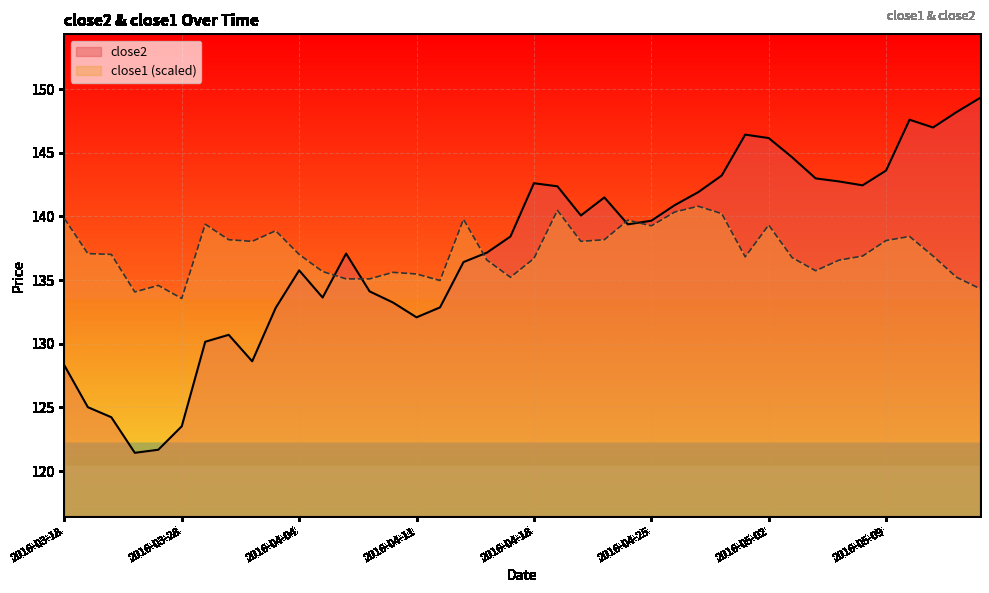

At 2016-05-03, list the series in order from smallest to largest.

close1, close2